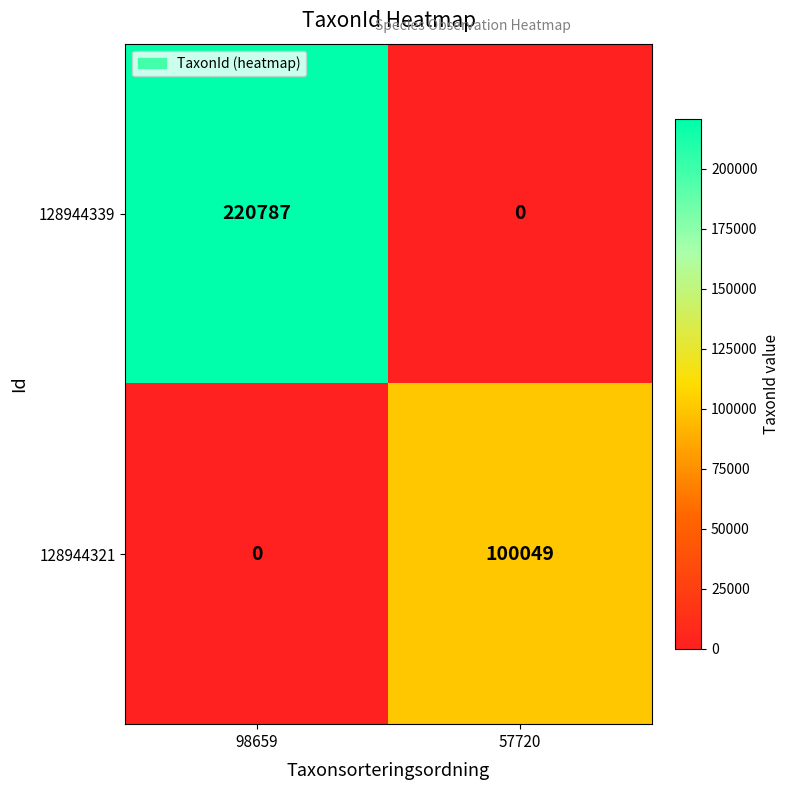

Which series has the largest total across all categories?

128944339